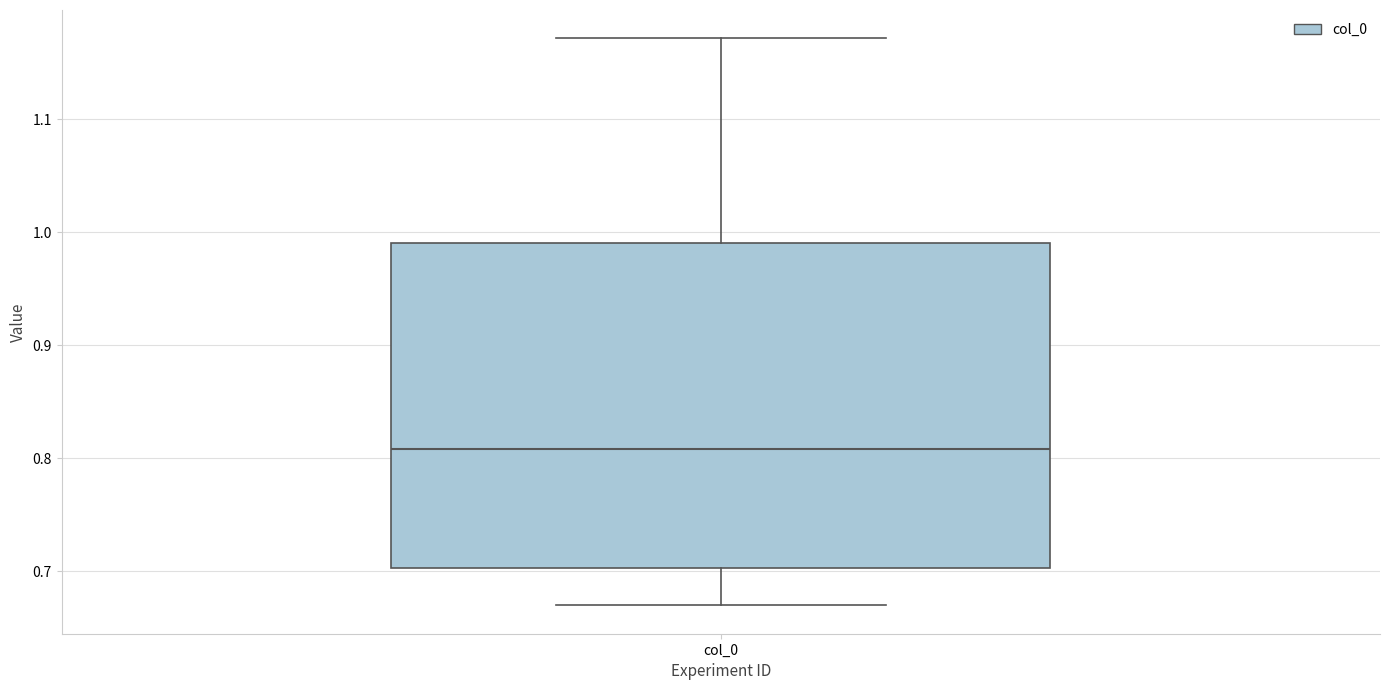

Where does the upper whisker of the box for col_0 end on the y-axis? The values are not printed on the chart, so give them approximately, as read against the axis.

1.17